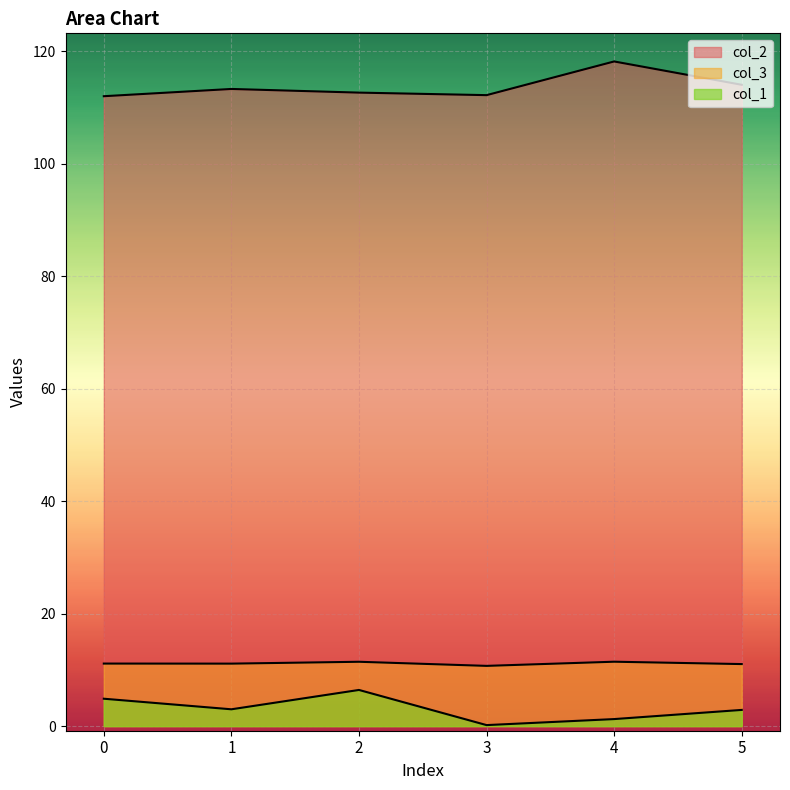

True or false: col_1 and col_3 intersect in this chart.

False